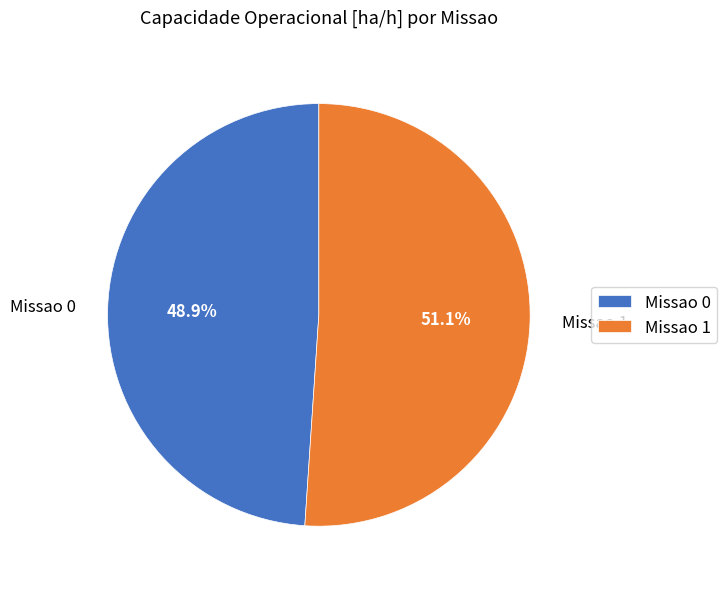

What percentage is the Missao 1 slice, to the nearest percent?

51%